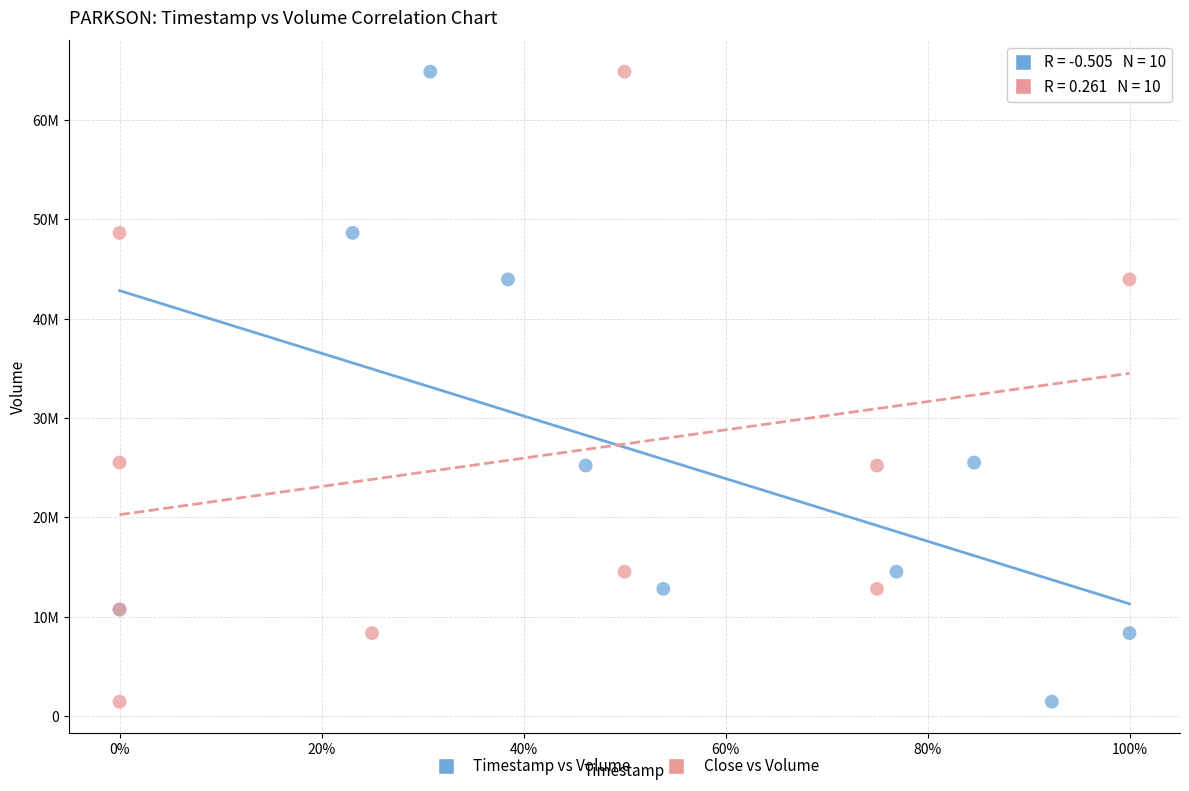

What are all the series names shown in the legend?

Timestamp vs Volume, Close vs Volume